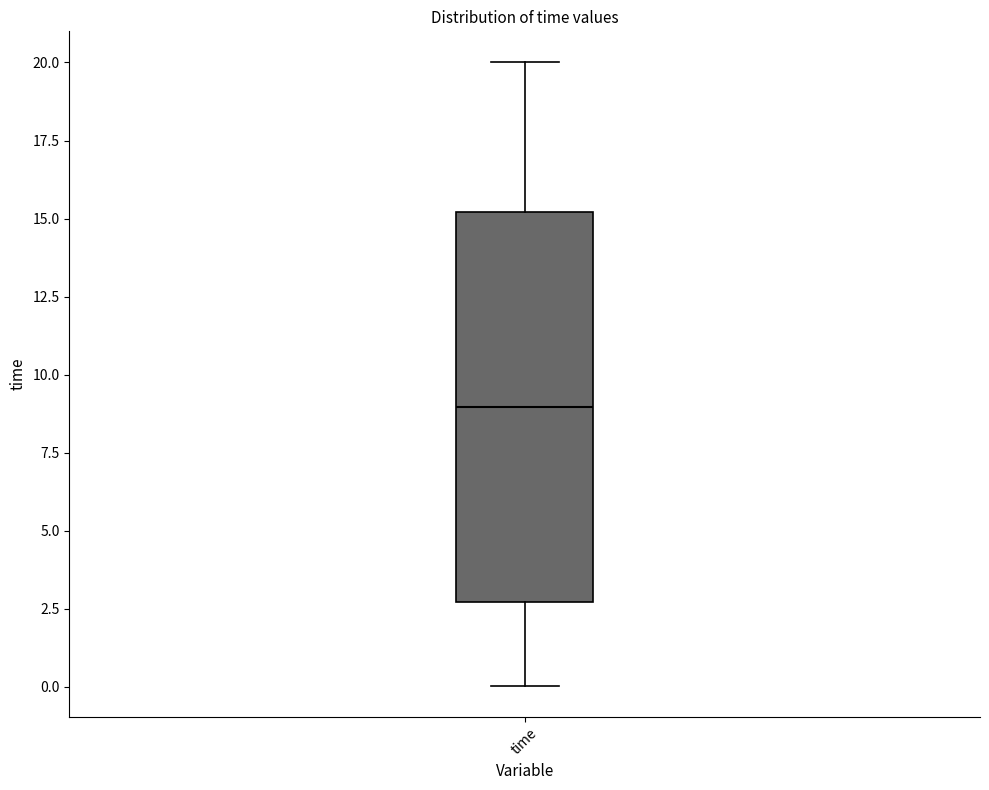

Where does the lower whisker of the box for time end on the y-axis? The values are not printed on the chart, so give them approximately, as read against the axis.

0.0